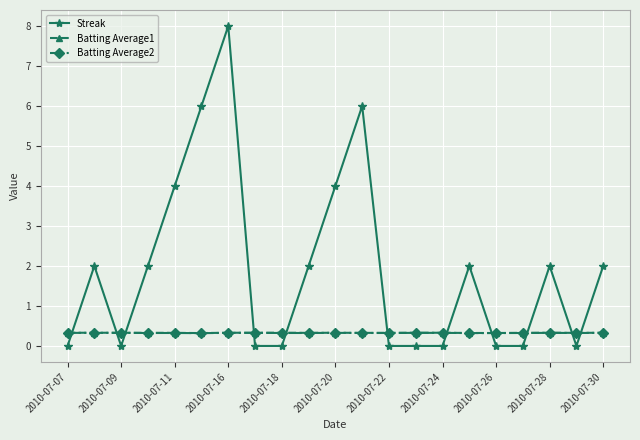

Which series has the largest range (max minus min)?

Streak